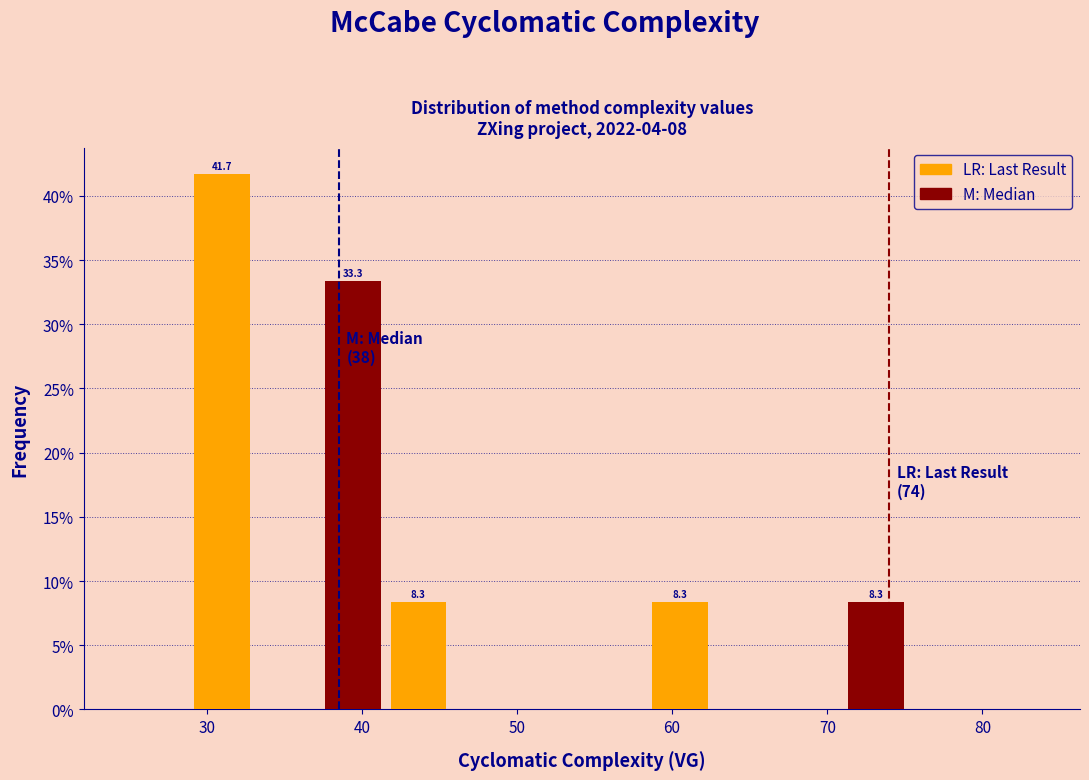

Over which range of the x-axis is the bar tallest?

29 to 33